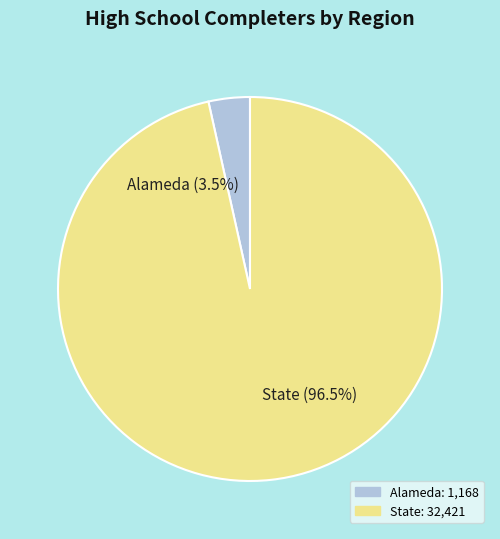

To the nearest percent, what is the difference between the State and Alameda slice percentages?

93%